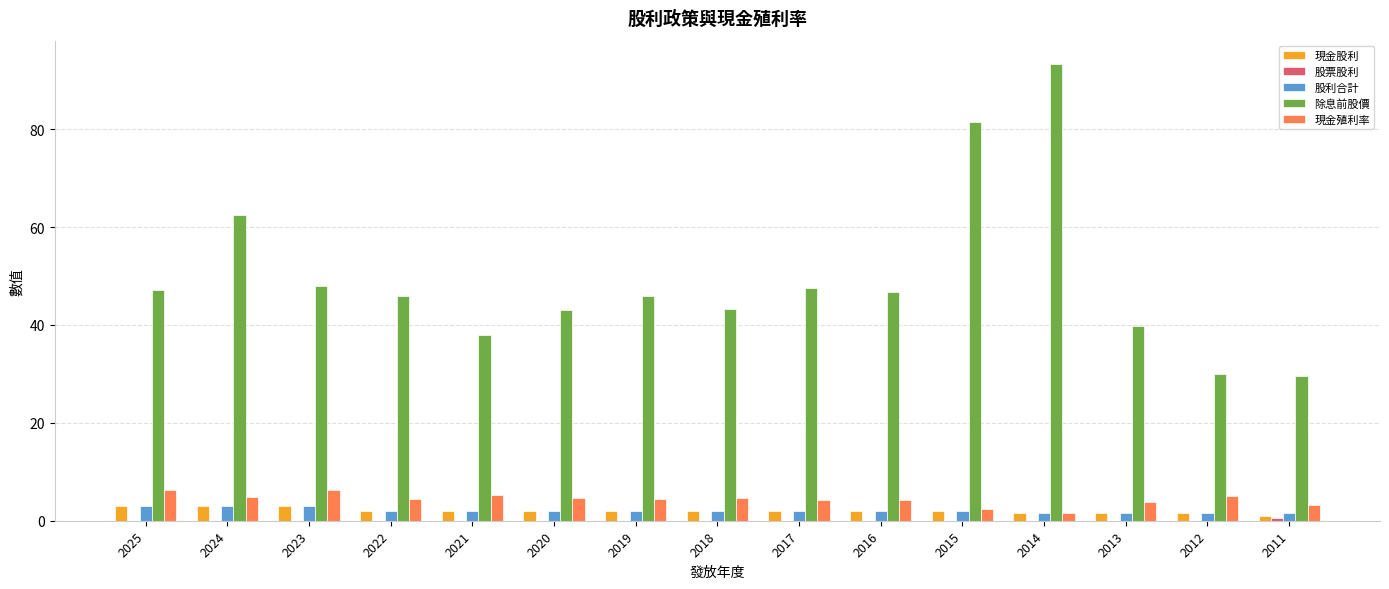

The value of 現金殖利率 at 2019 is 4.4. True or false?

True